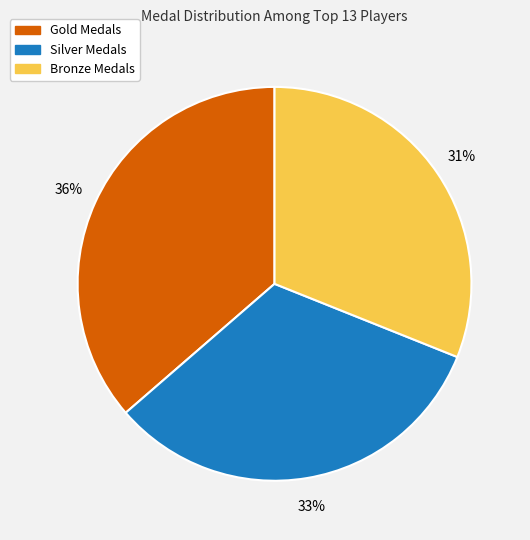

Rank the categories by value from lowest to highest.

Bronze Medals, Silver Medals, Gold Medals